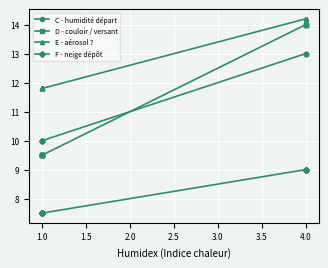

What are all the series names shown in the legend?

C - humidité départ, D - couloir / versant, E - aérosol ?, F - neige dépôt